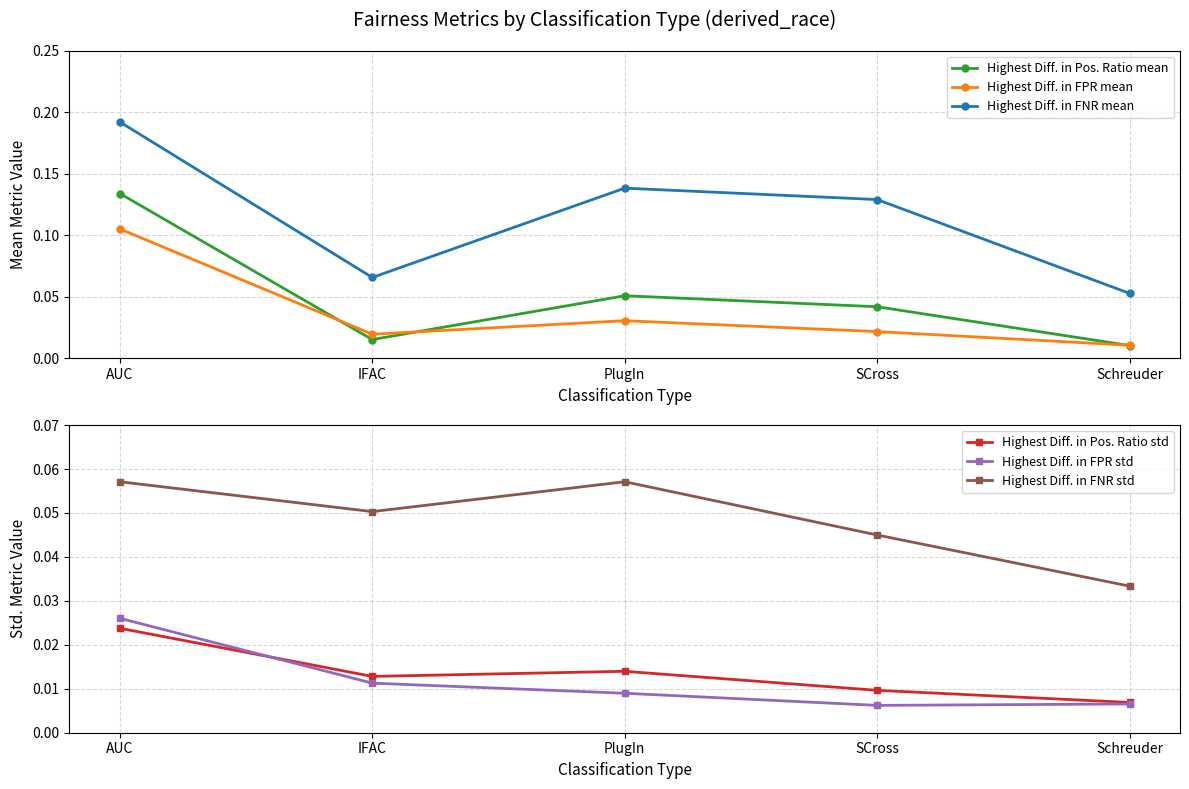

What is the total value across all series at SCross?

0.3